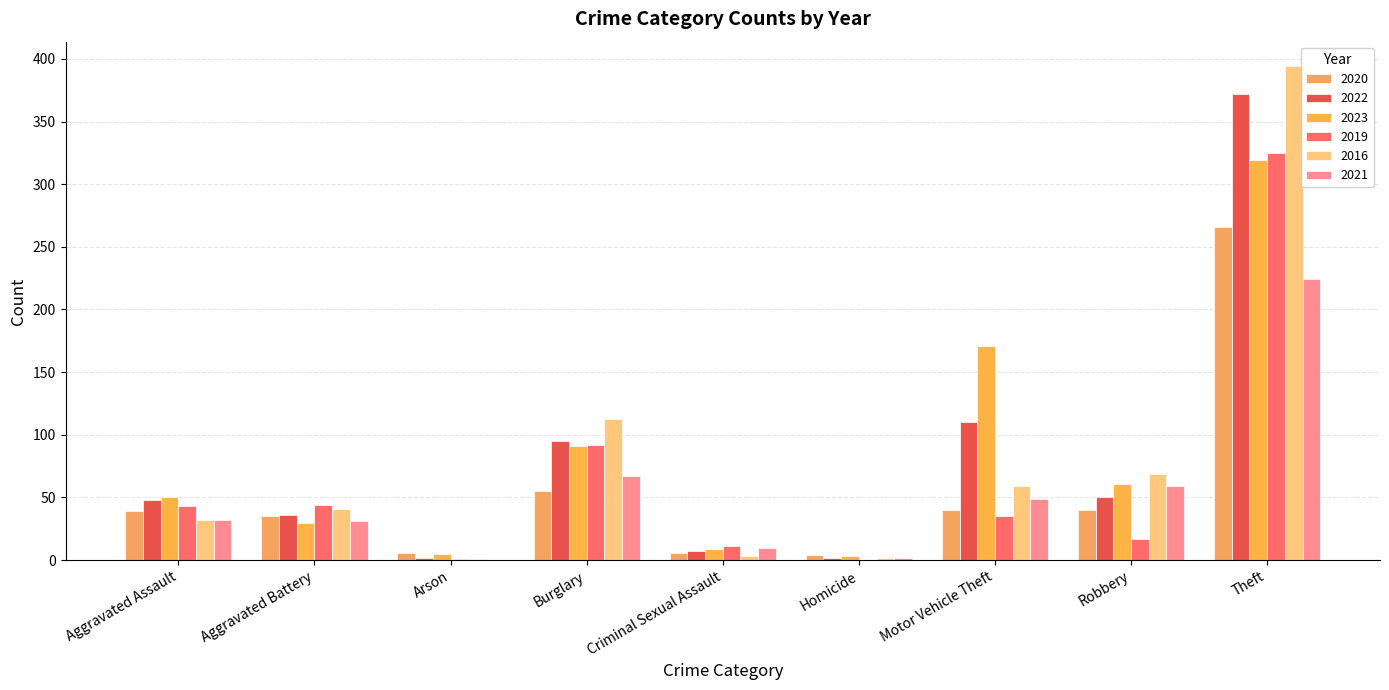

Are the bars horizontal?

No